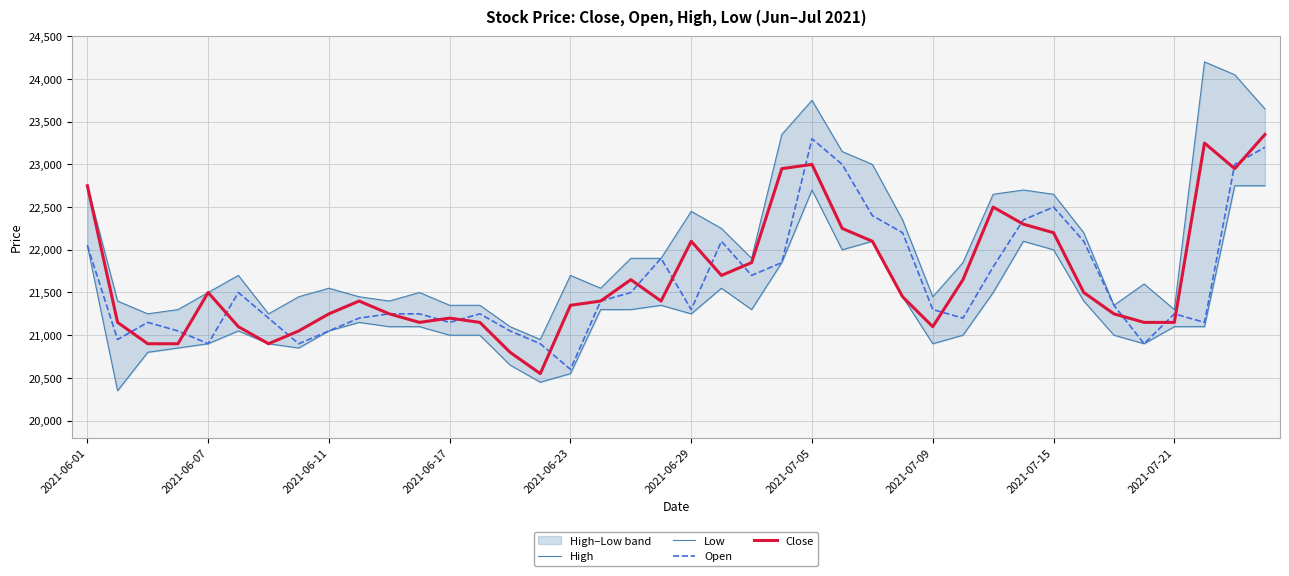

Which category has the lowest value in the Open series?

2021-06-23